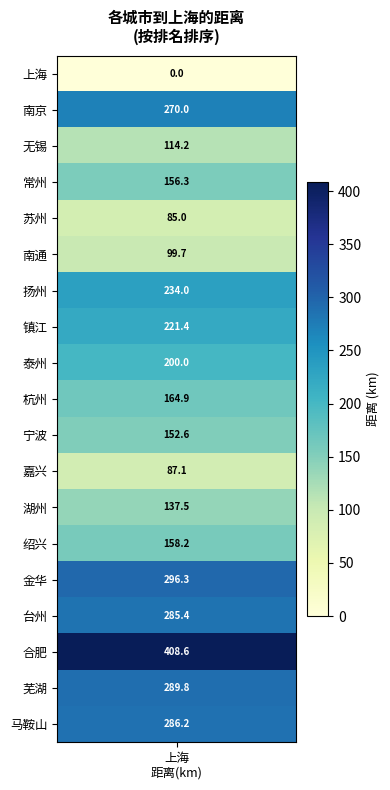

What is the difference between the second highest and second lowest values?

211.3